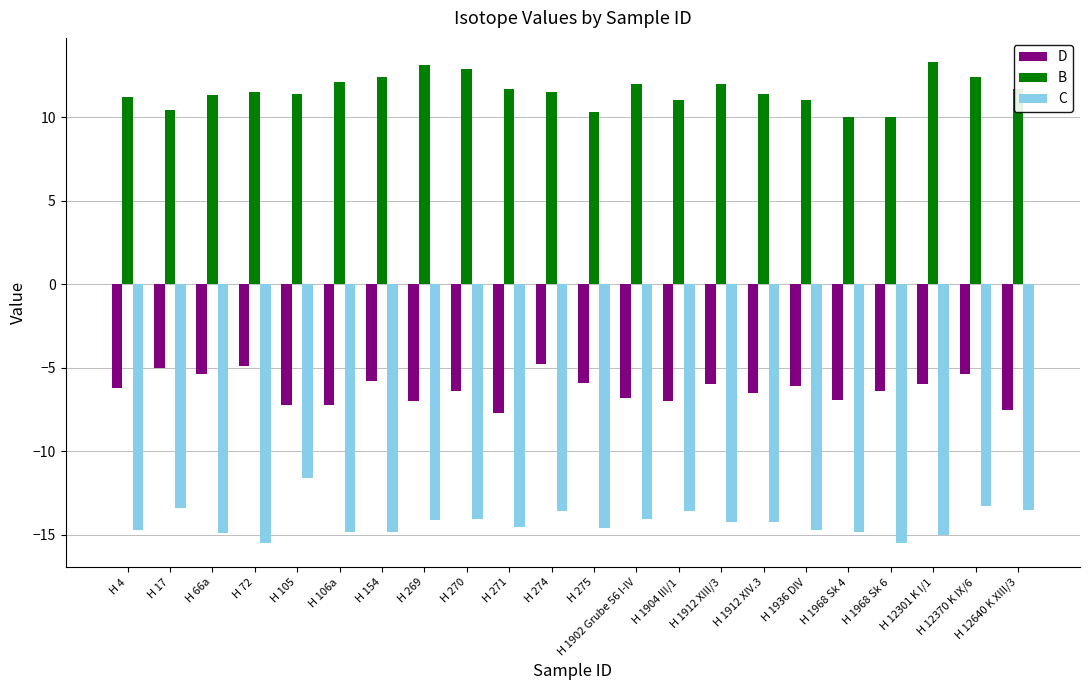

List the series in order of their peak value, highest first.

B, D, C